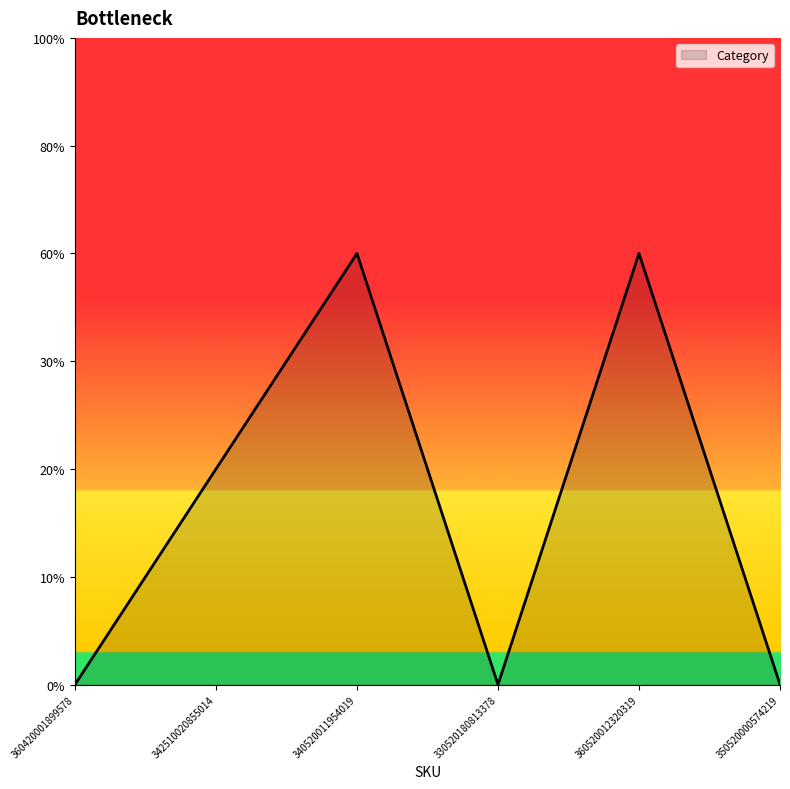

Does the chart display data point markers on the line(s)?

No